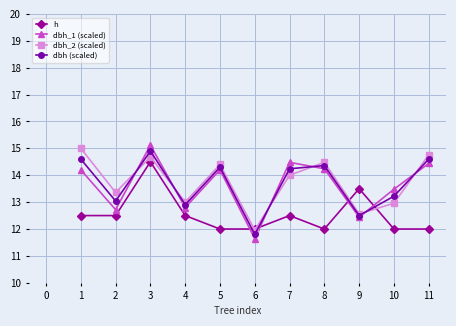

What is the difference between the second highest and second lowest values in the dbh_1 (scaled) series?

2.0